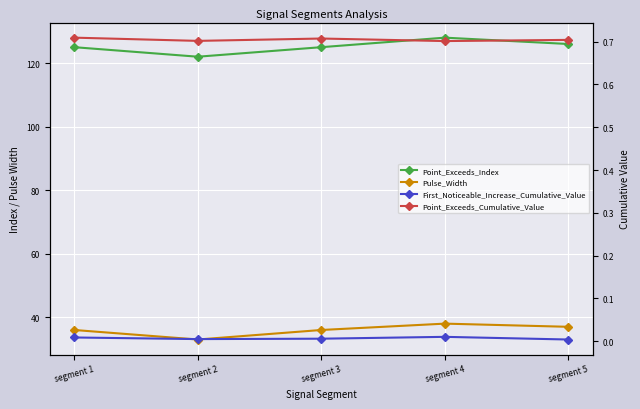

What is the sum of the Point_Exceeds_Index values at segment 5 and segment 1?

251.0